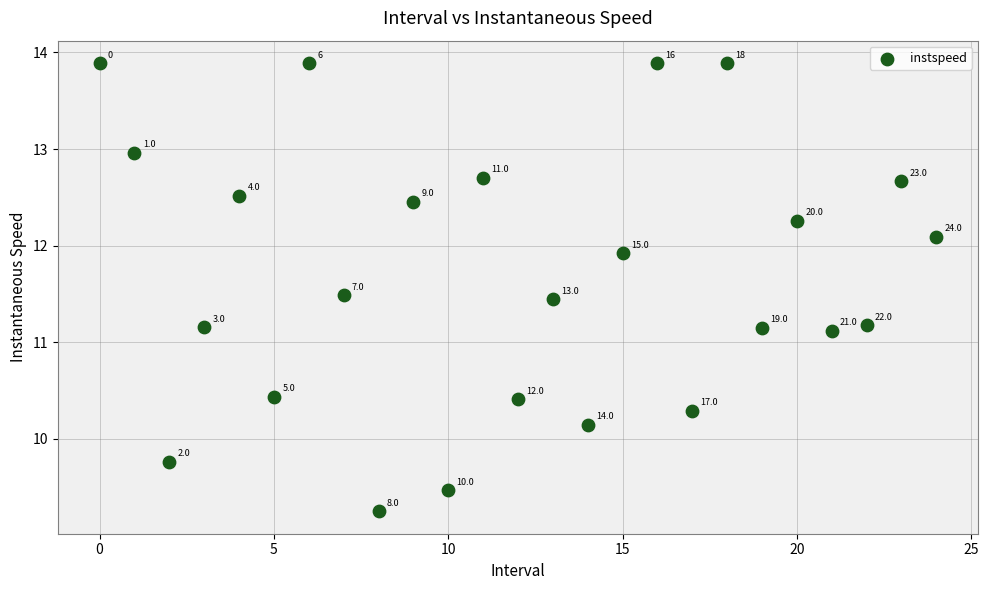

What Y value in the scatter plot is closest to 11?

11.1